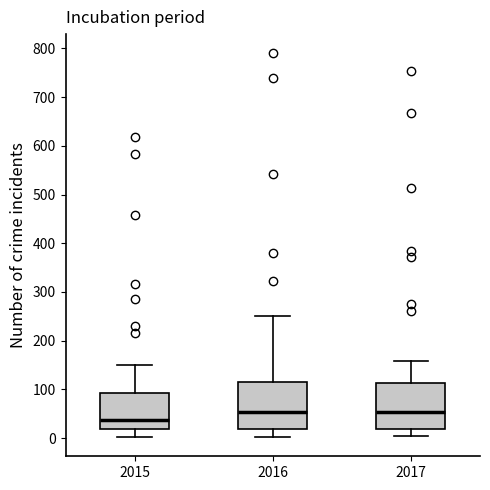

Which box has the lowest median line?

2015